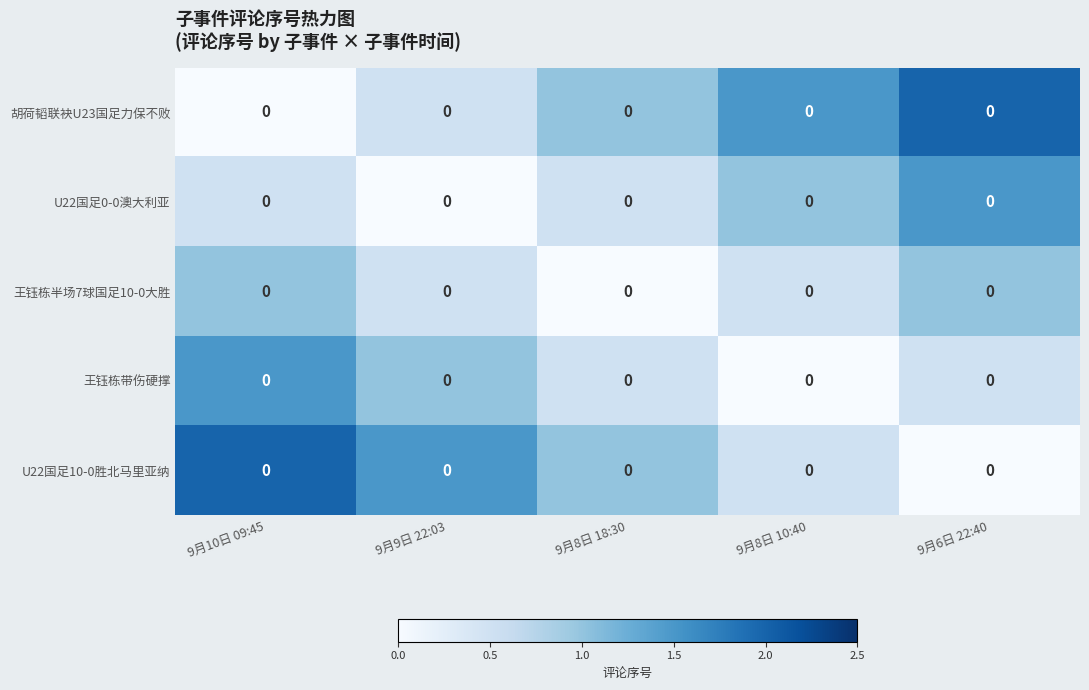

Which series has the largest total across all categories?

胡荷韬联袂U23国足力保不败